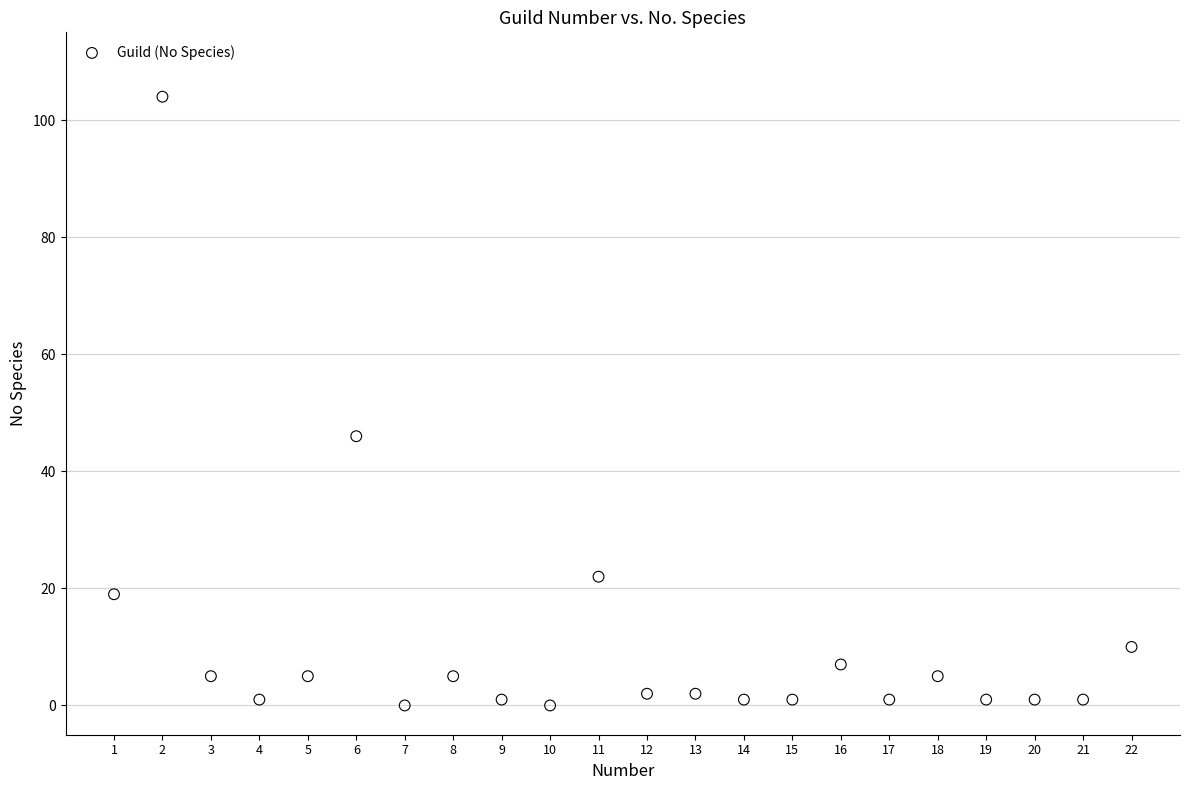

What Y value in the scatter plot is closest to 52?

46